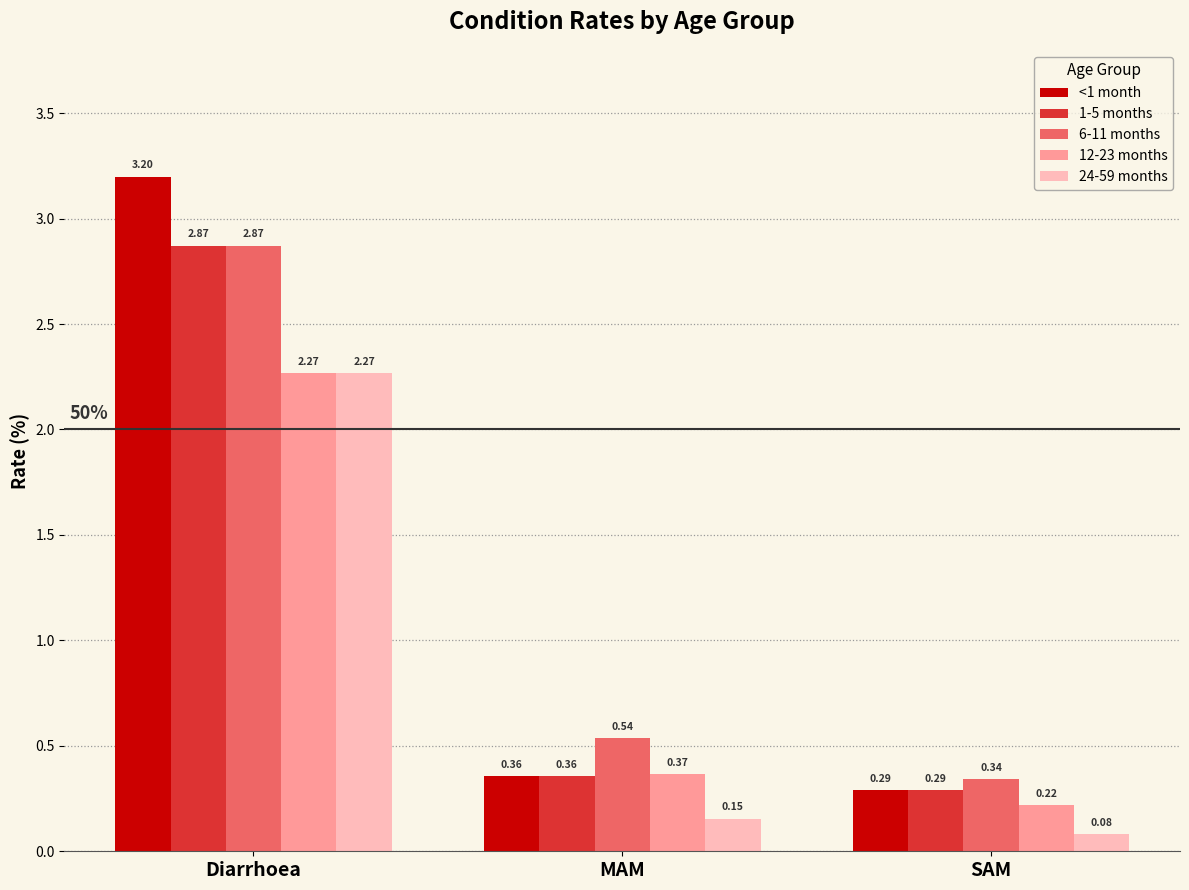

Which series has the largest range (max minus min)?

<1 month